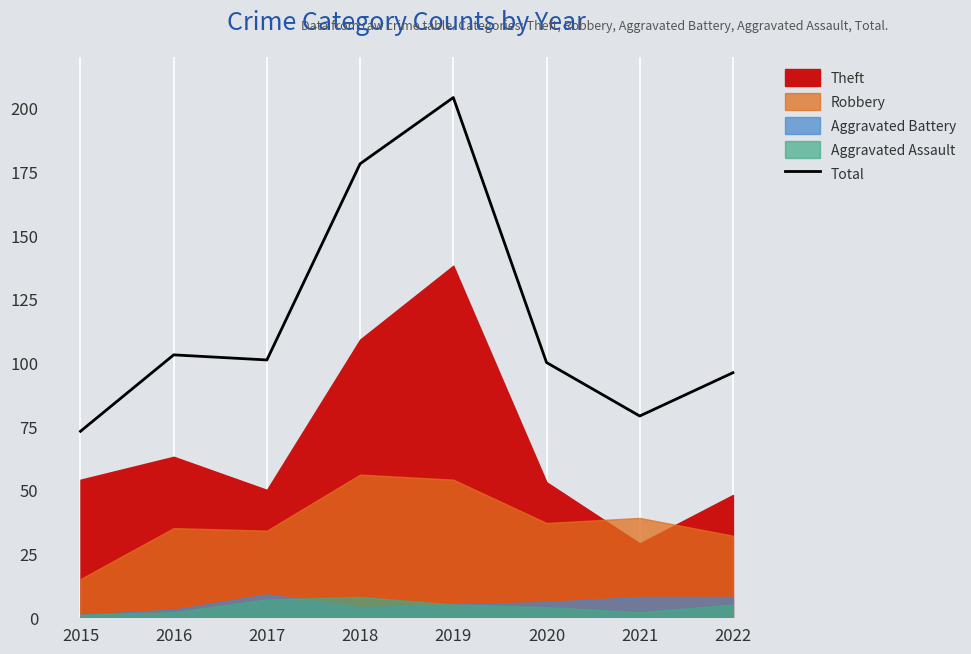

How many values exceed 101?

3